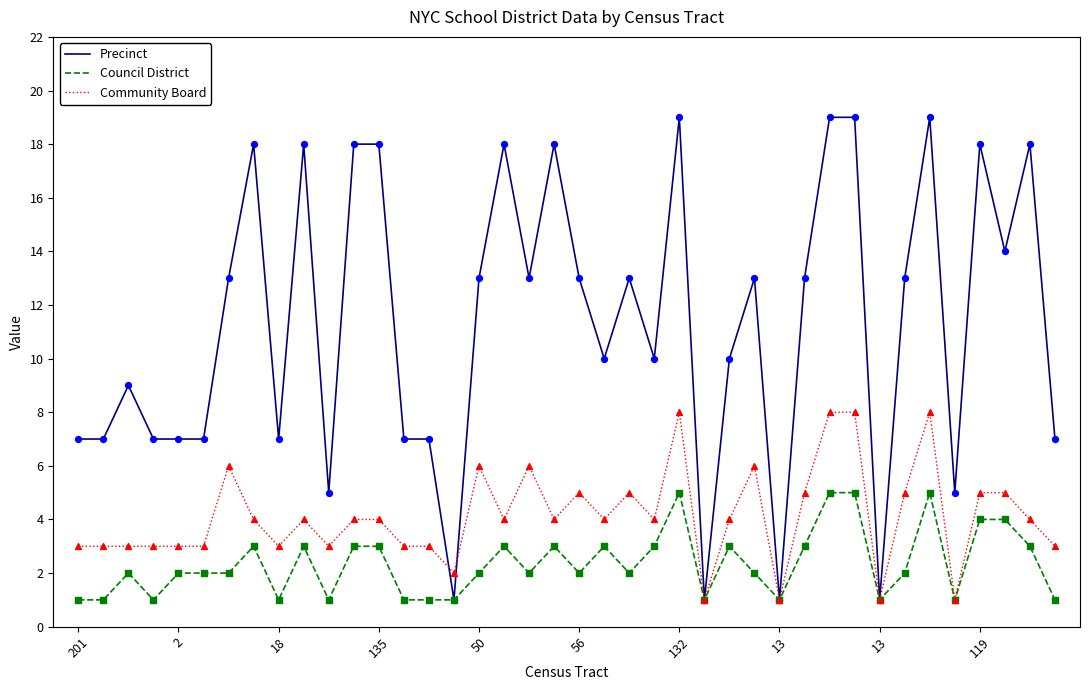

Which series has the widest spread of values?

Precinct